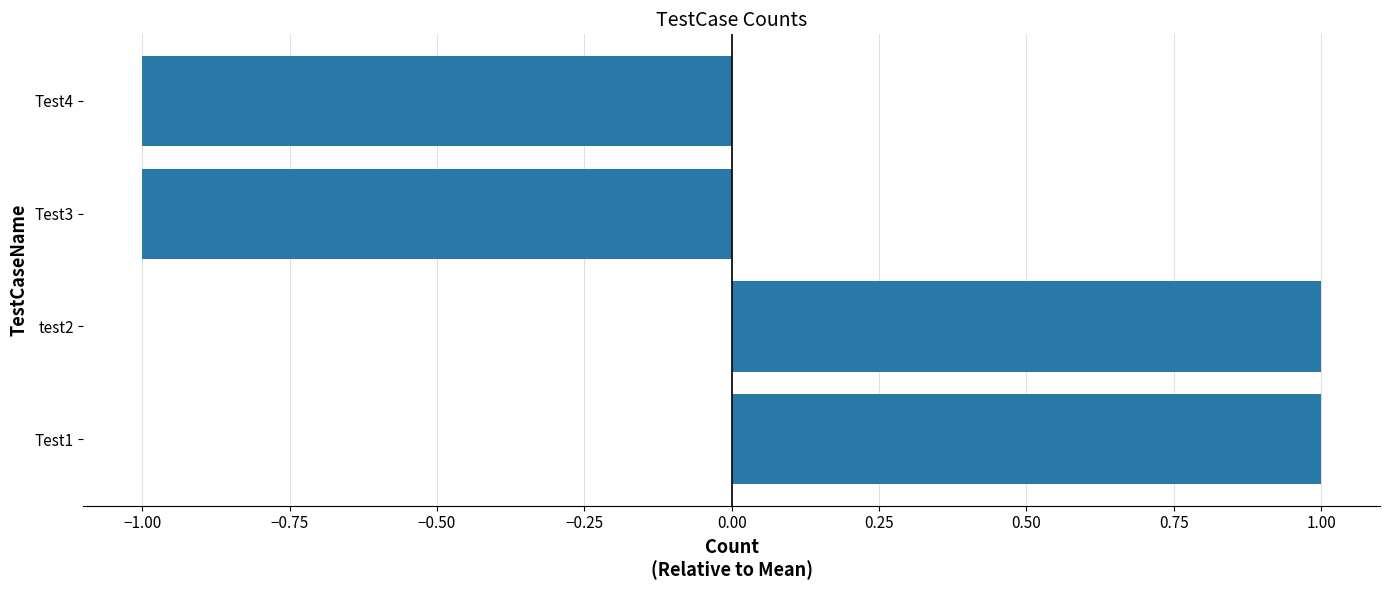

Is it true that the value at test2 is 1?

True